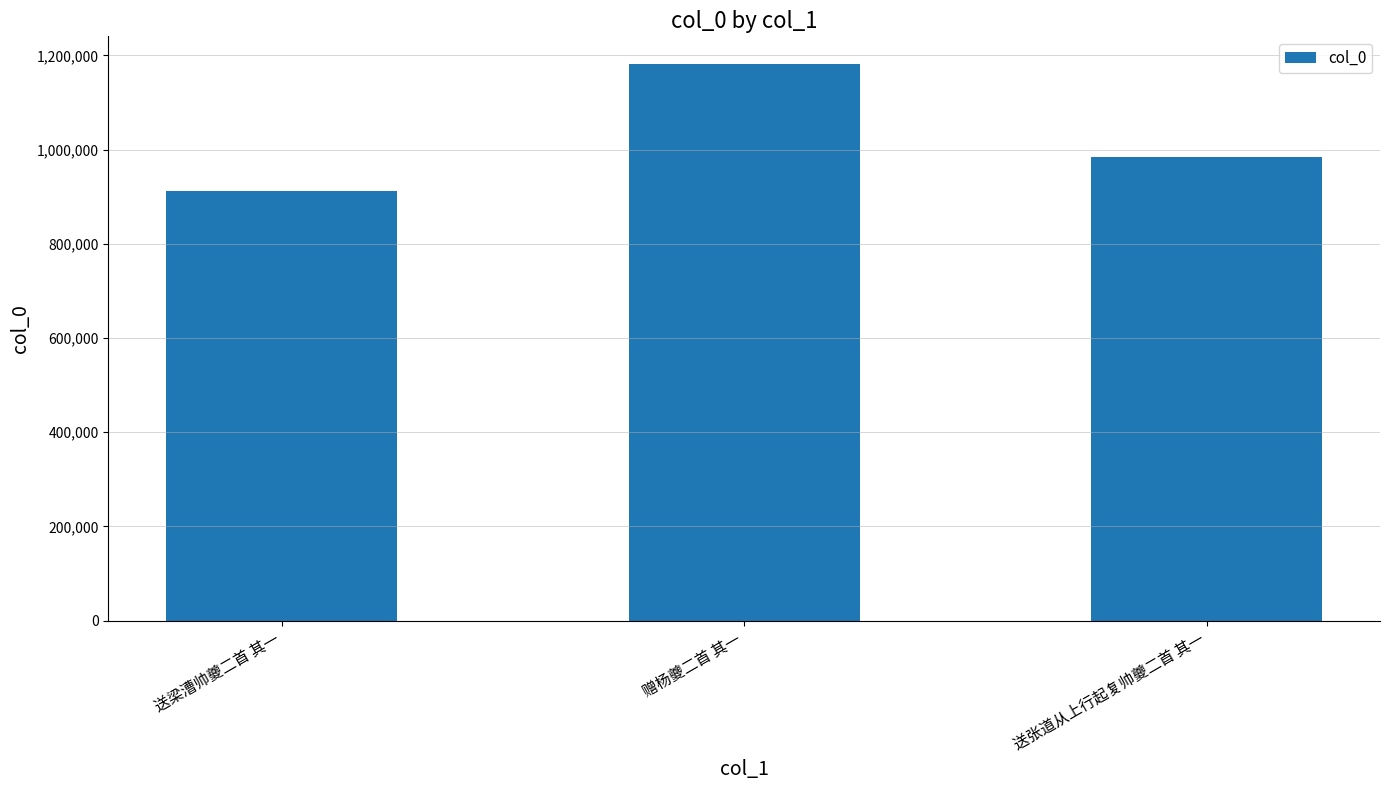

What is the approximate value at 送梁漕帅夔二首 其一, to the nearest 50?

911250